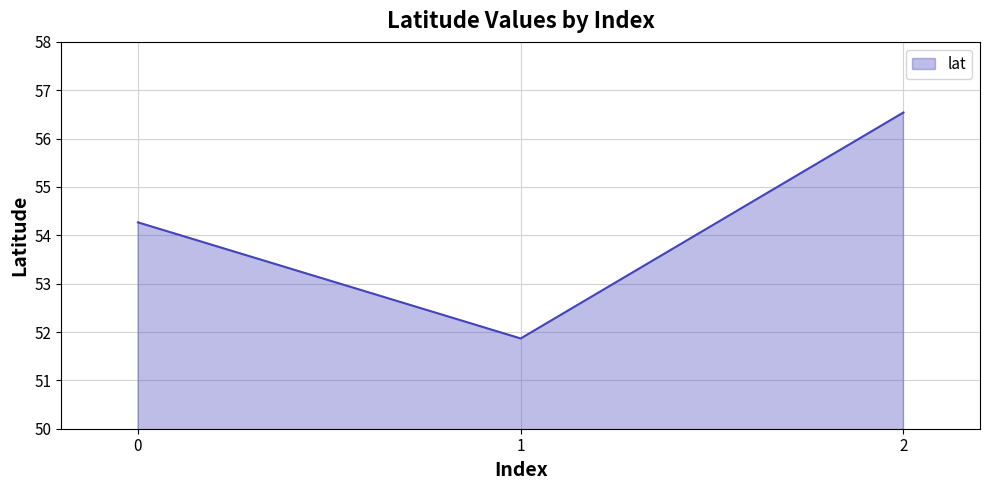

Rank the categories by value from highest to lowest.

2, 0, 1